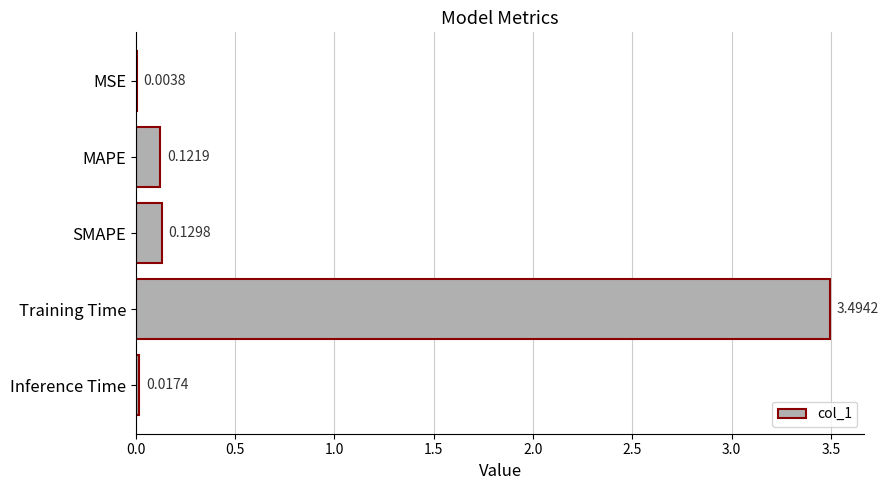

What is the sum of the values at MAPE and Training Time?

3.6